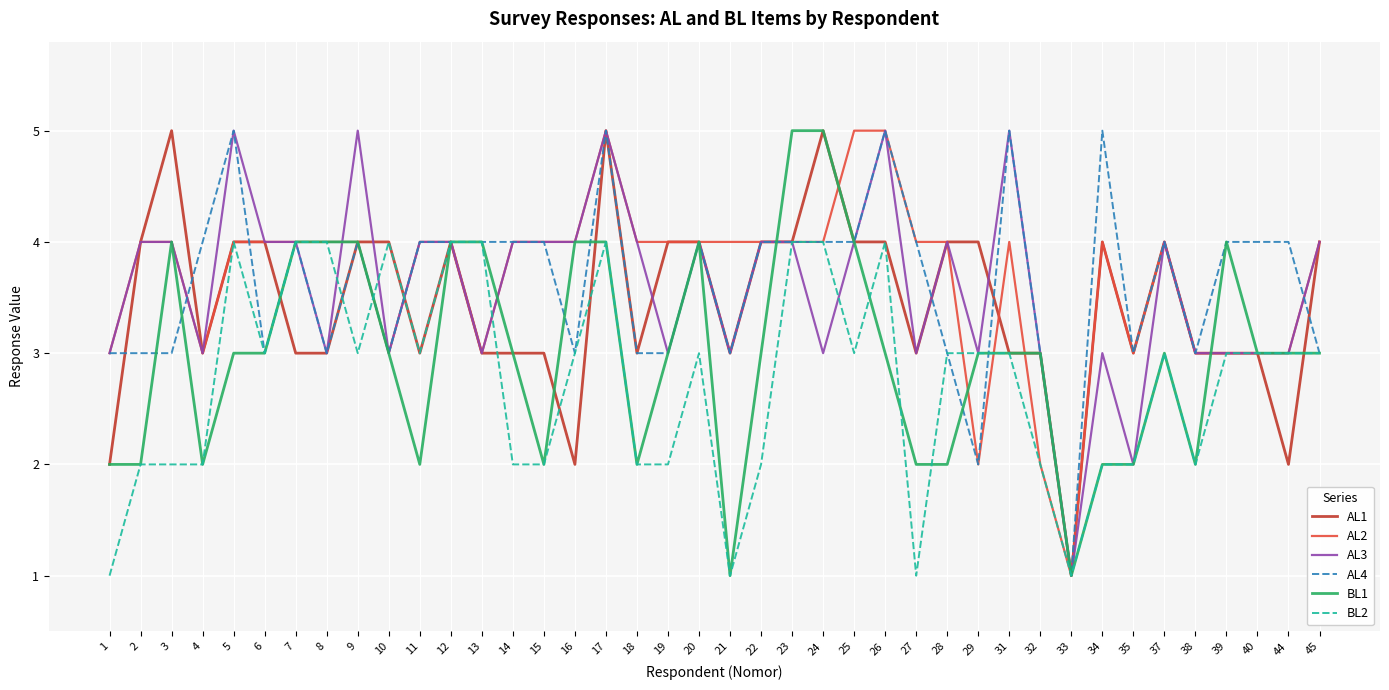

At which category is the sum across all series the highest?

17